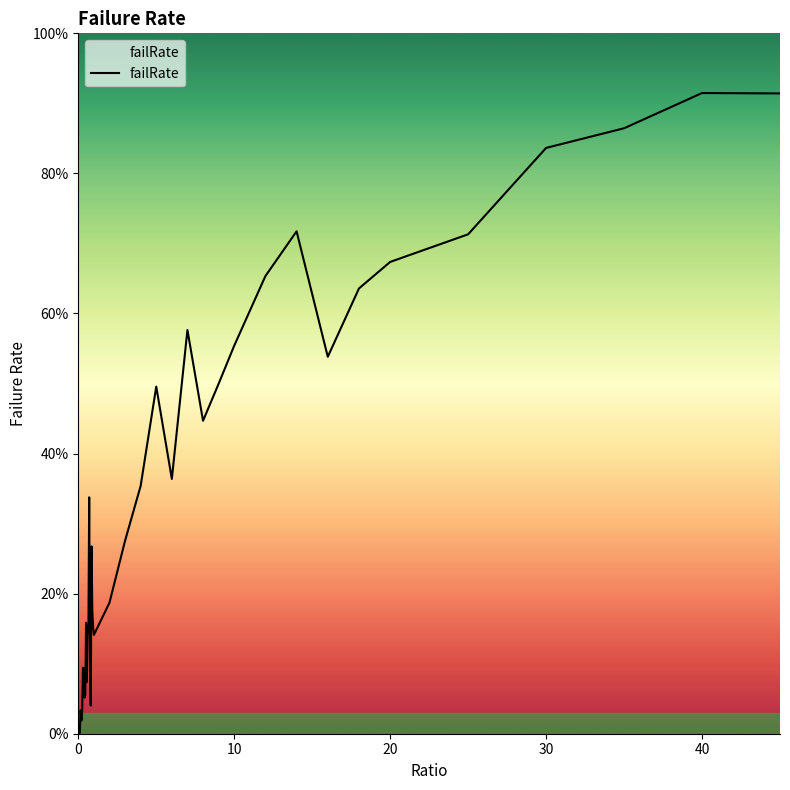

Does the chart display data point markers on the line(s)?

No